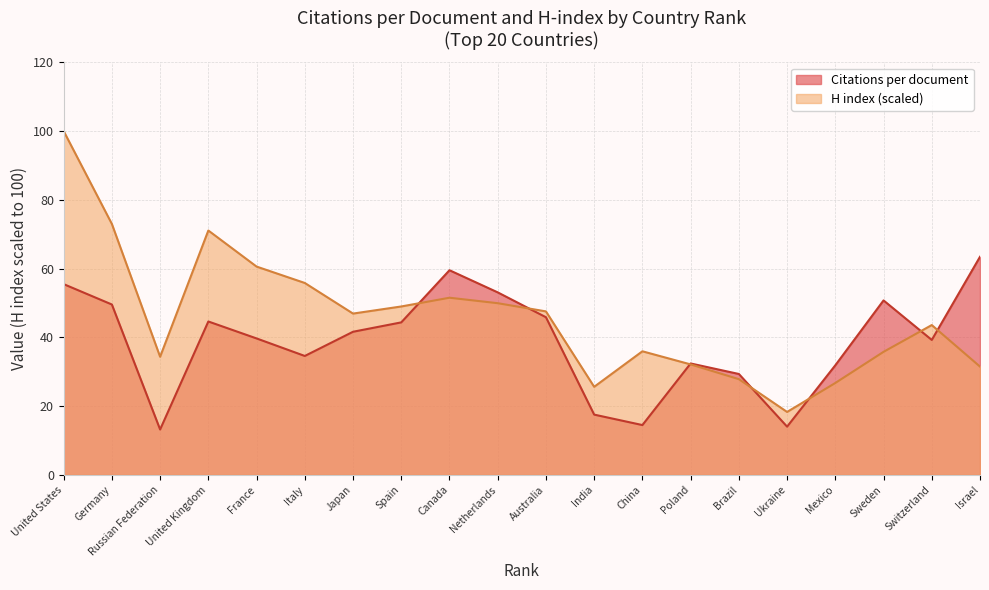

After their last crossing, which series has the higher values: Citations per document or H index?

Citations per document